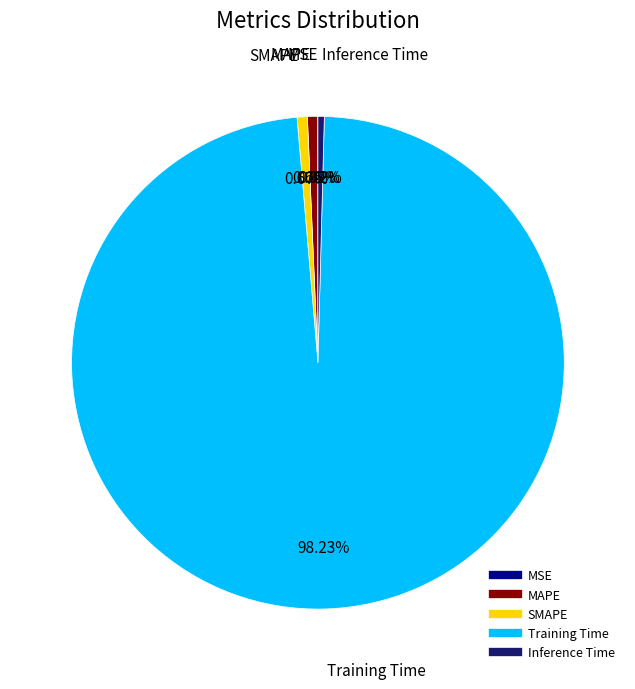

To the nearest percent, what is the average slice percentage?

20%